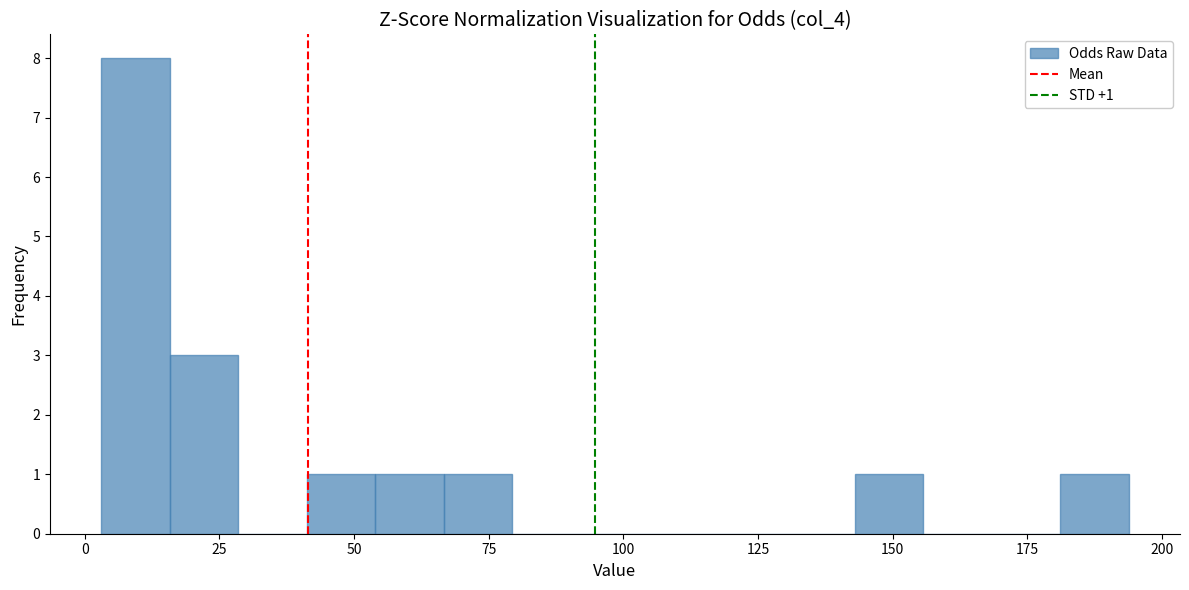

Read against the x-axis, roughly where is the centre of the tallest bar?

10